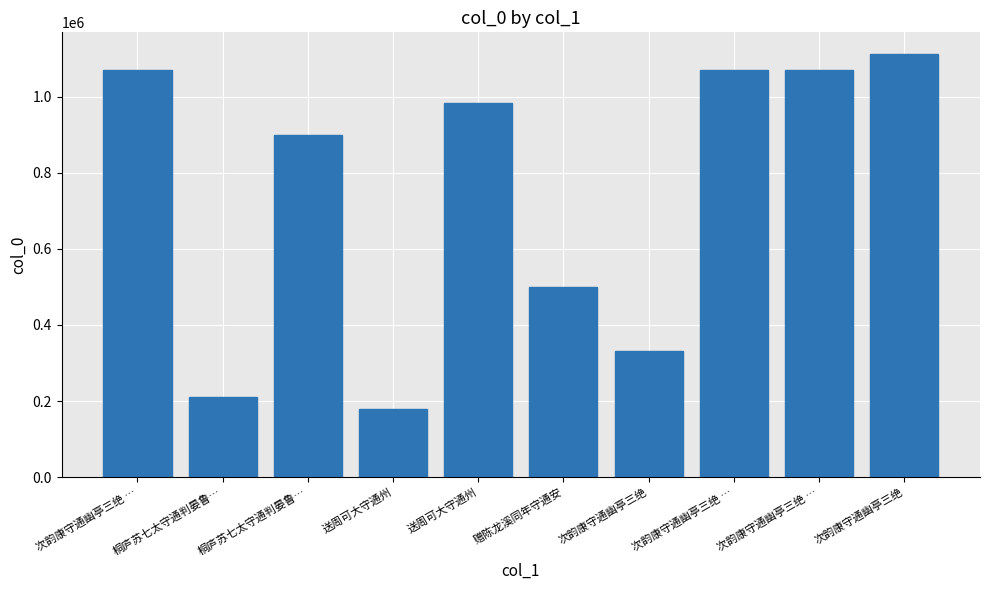

Does the chart contain any negative values?

No